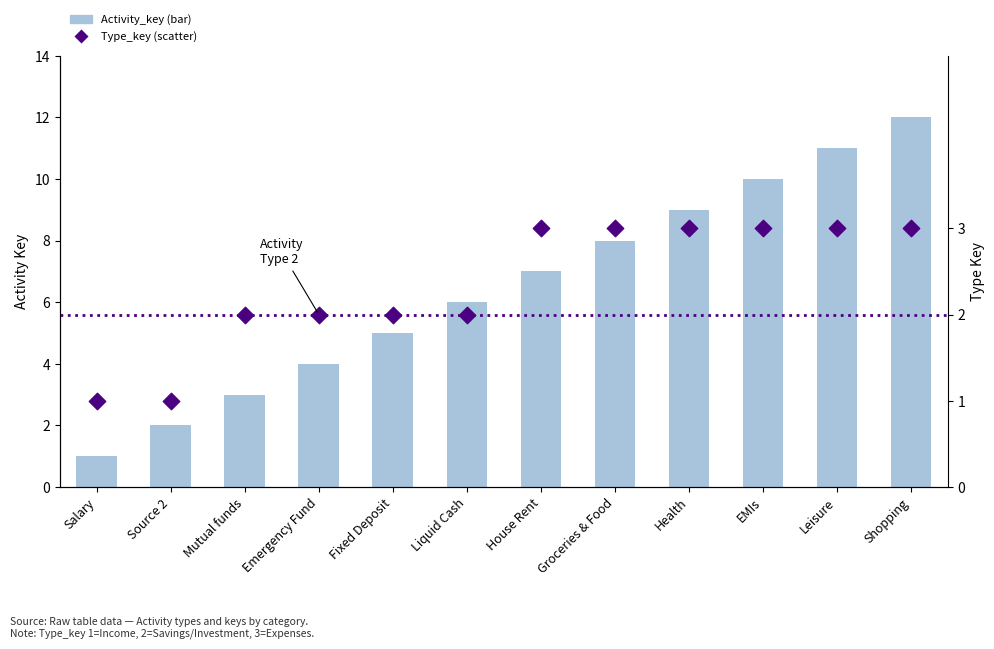

What are all the series names shown in the legend?

Activity_key (bar), Type_key (scatter)